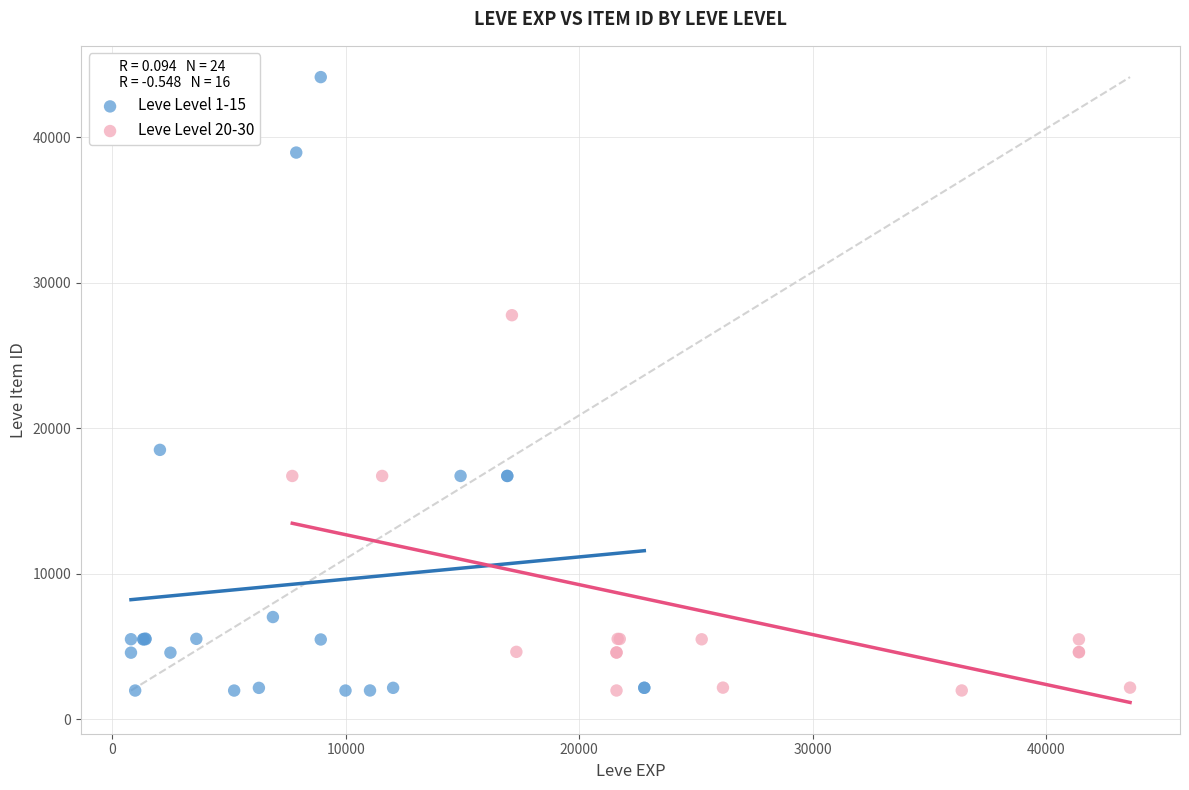

Which series has the widest spread of Y values?

Leve Level 1-15